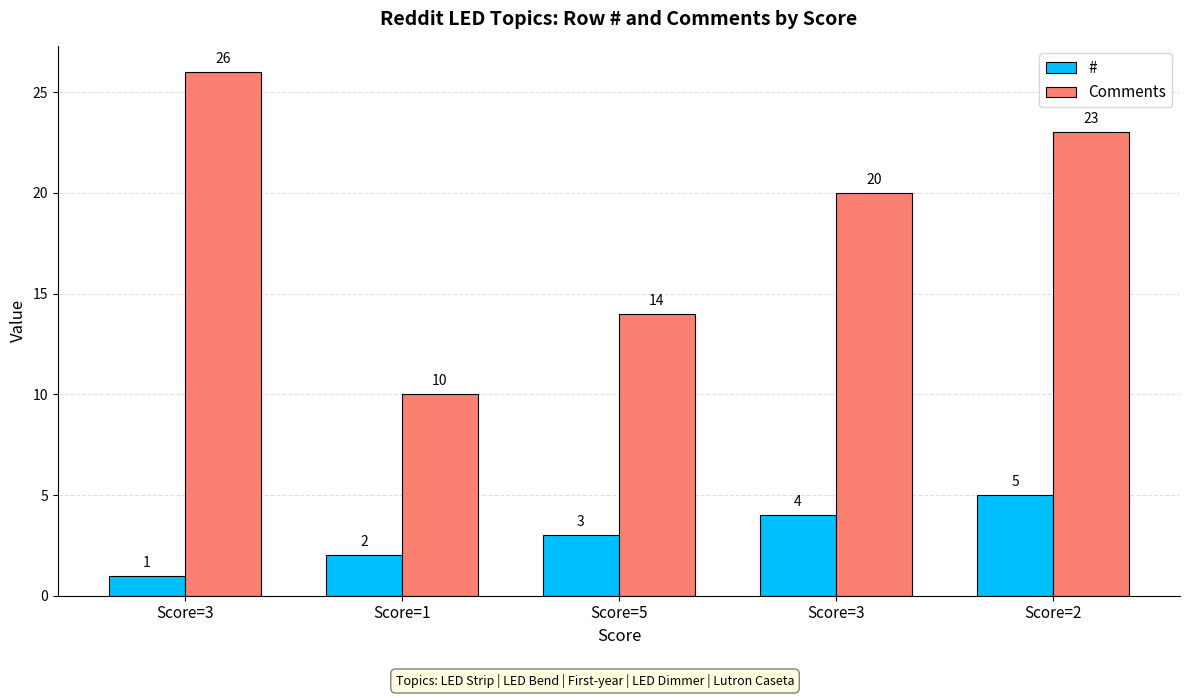

How many values in the # series are below 3?

2